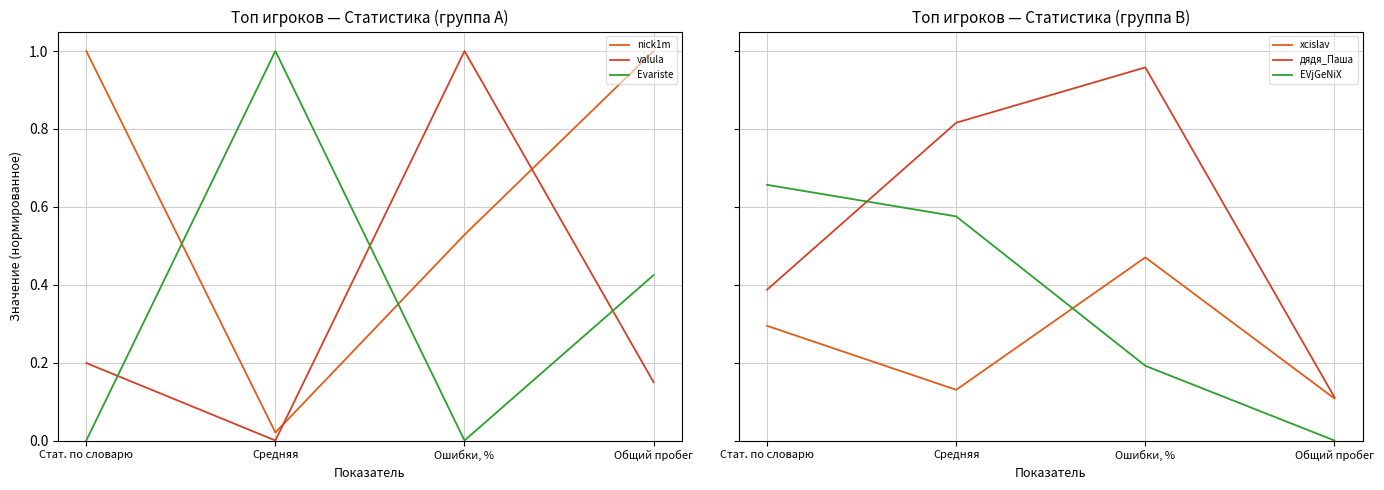

How many values in valula are above zero?

3